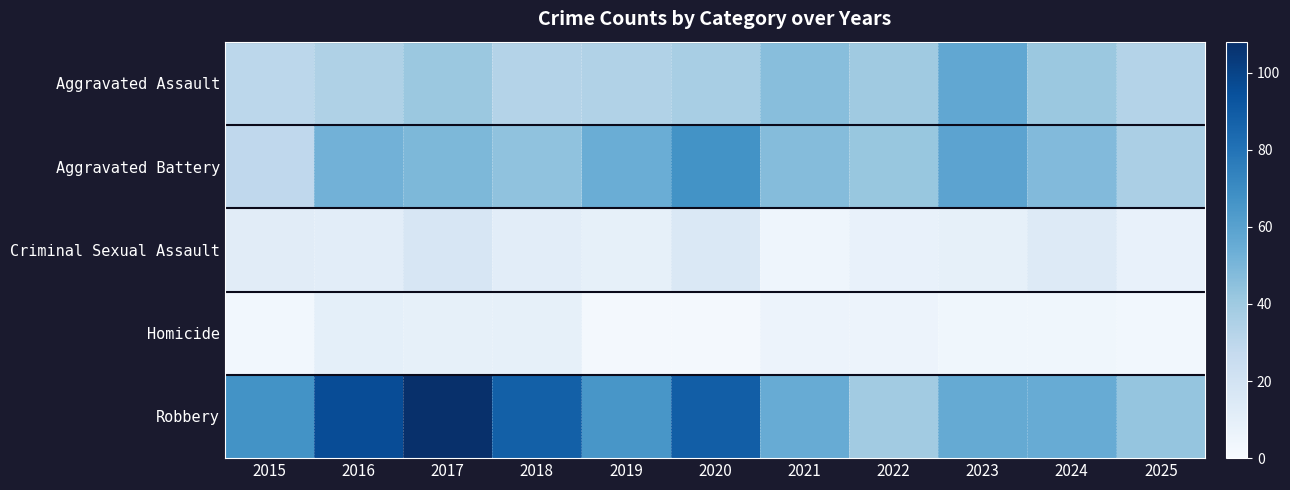

Which series changed the most between 2015 and 2019?

Aggravated Battery